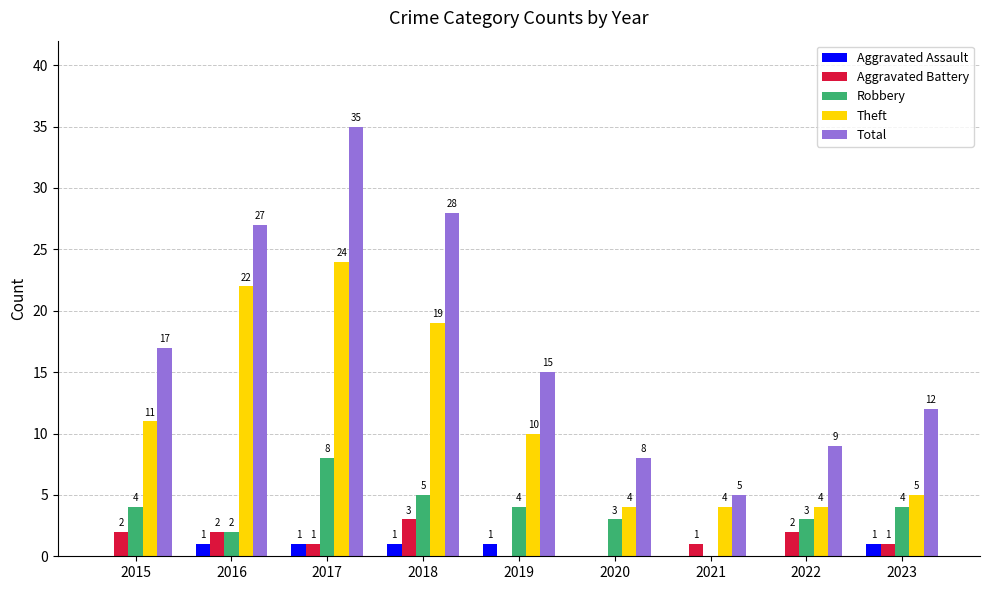

Reading left to right, what are all the values shown in this chart?

Aggravated Assault: 0	1	1	1	1	0	0	0	1
Aggravated Battery: 2	2	1	3	0	0	1	2	1
Robbery: 4	2	8	5	4	3	0	3	4
Theft: 11	22	24	19	10	4	4	4	5
Total: 17	27	35	28	15	8	5	9	12